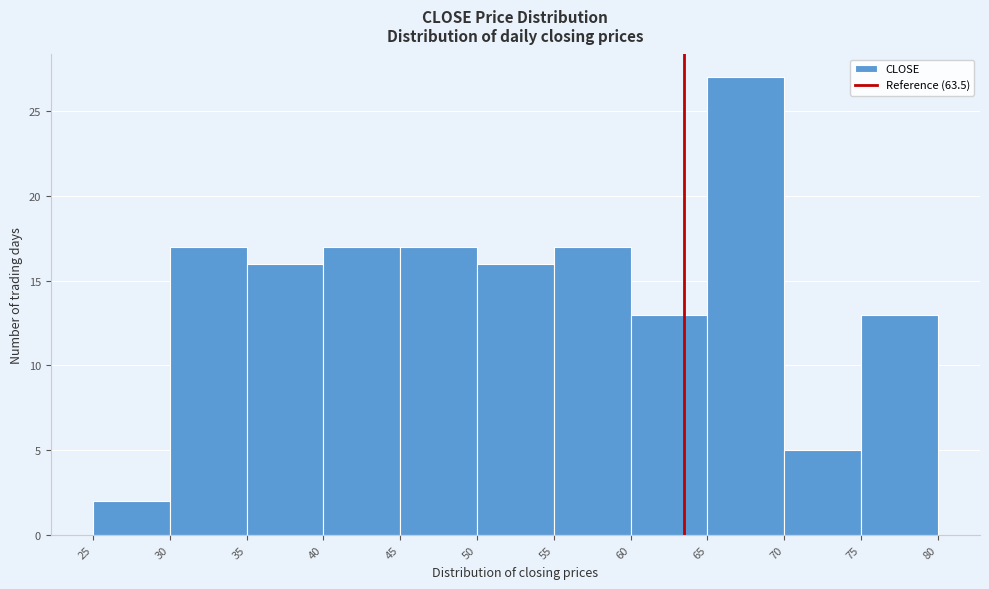

Over which range of the x-axis is the bar tallest?

65 to 70